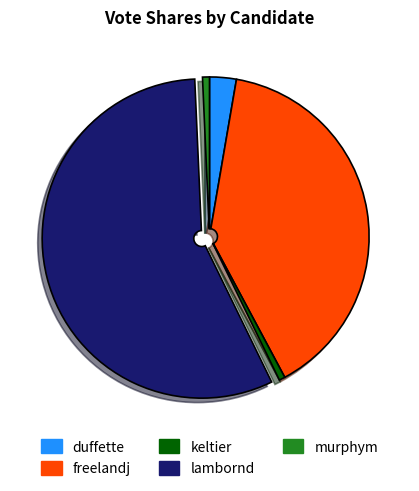

Is the sum of freelandj and duffette greater than half?

No